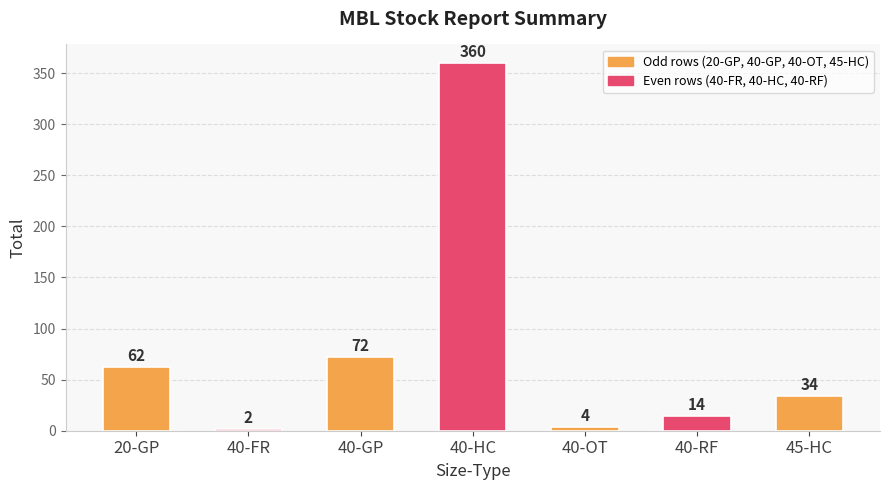

How many bars are there in total?

7